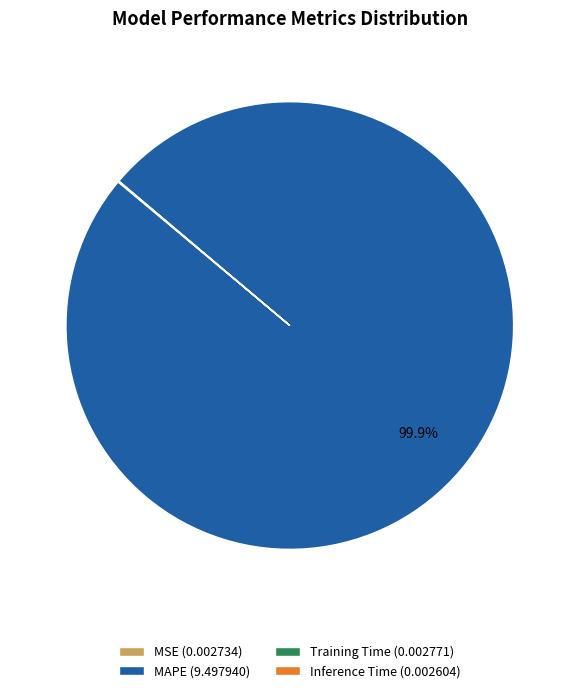

Is there any slice that represents more than half of the pie?

Yes